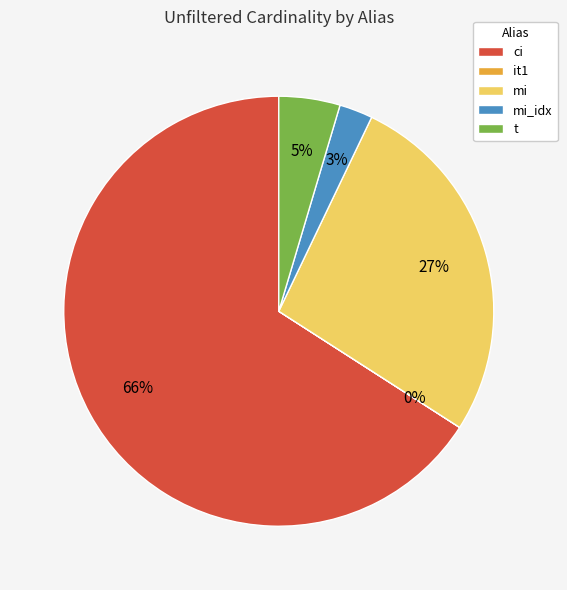

To the nearest percent, what portion does t represent?

5%